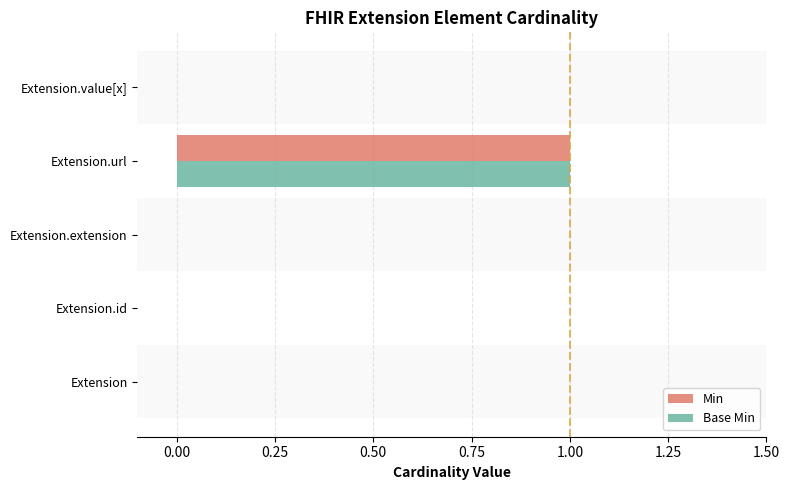

At which category is the sum across all series the highest?

Extension.url